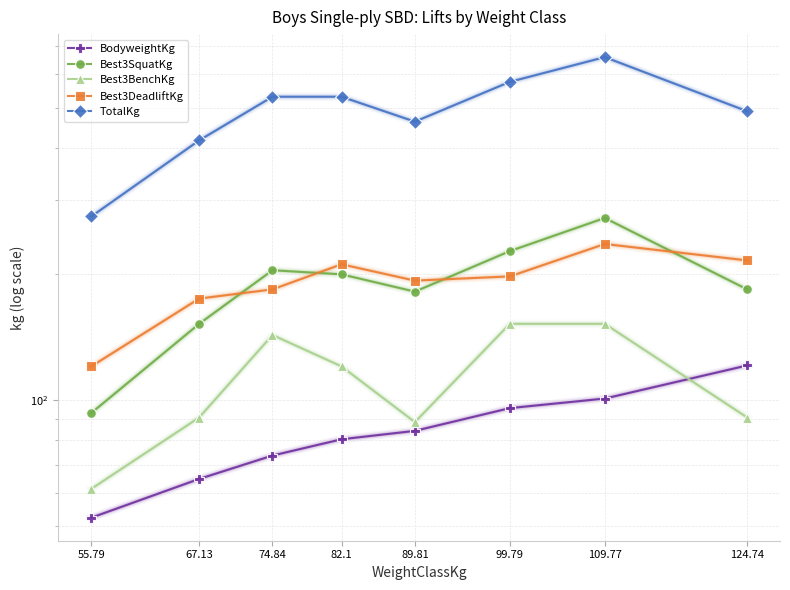

At which category is the sum across all series the highest?

109.77